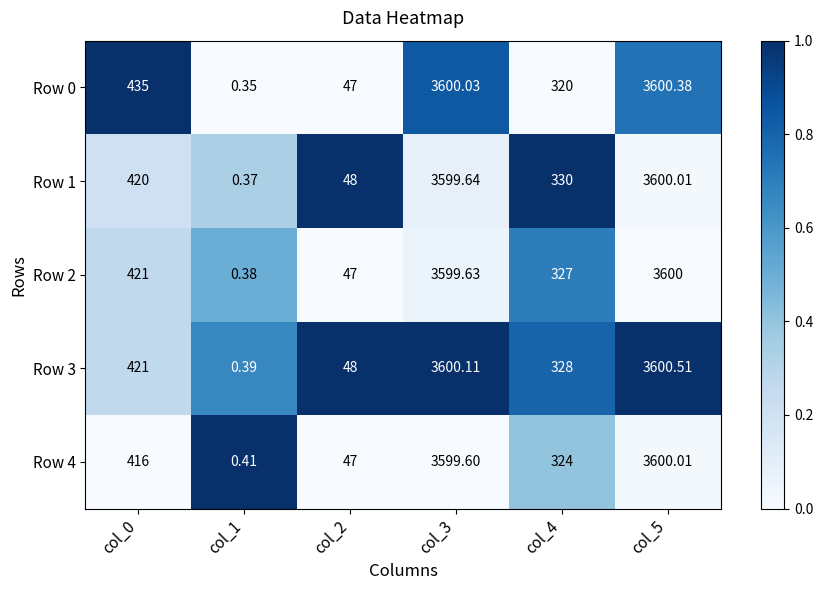

How many categories are shown in the chart?

6